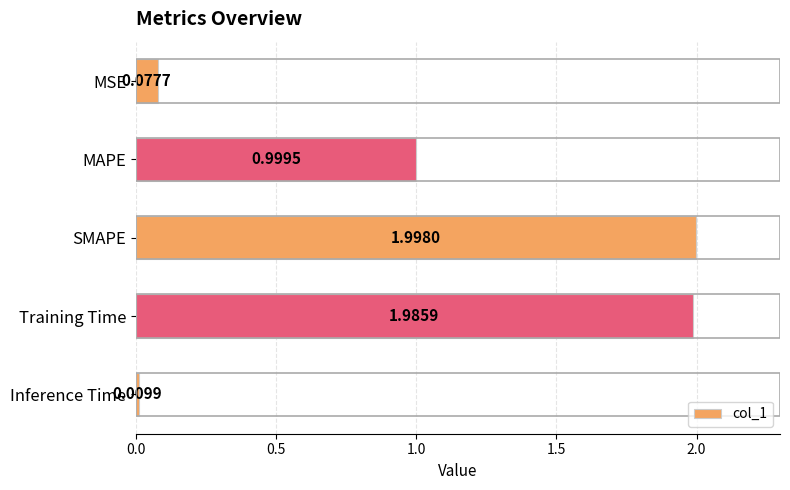

Where is the data nearest to the value 1?

MAPE